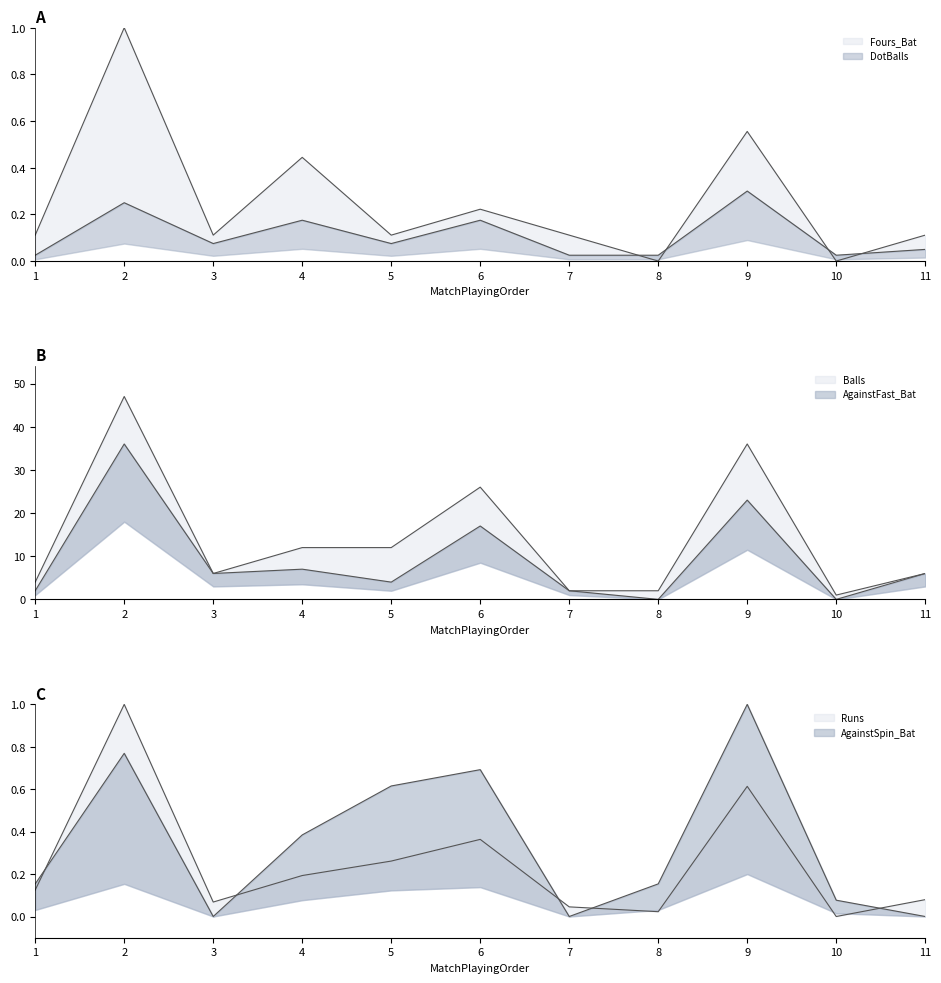

At which category does DotBalls reach its first local valley?

3